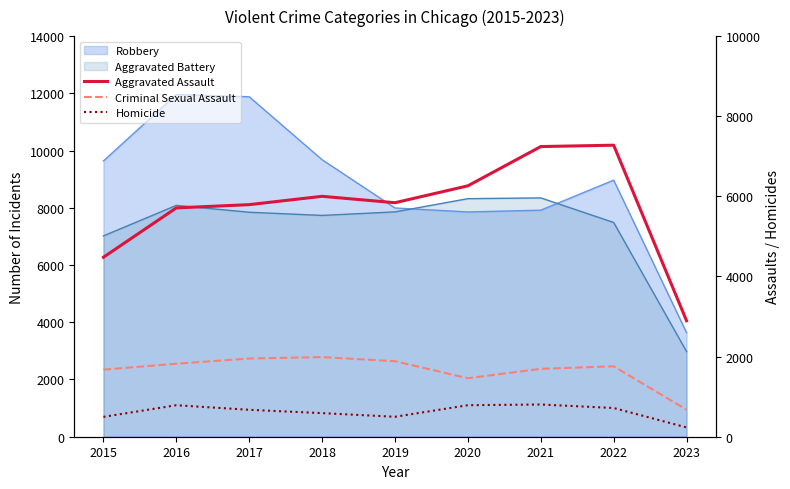

At which category does Aggravated Assault reach its first local valley?

2019